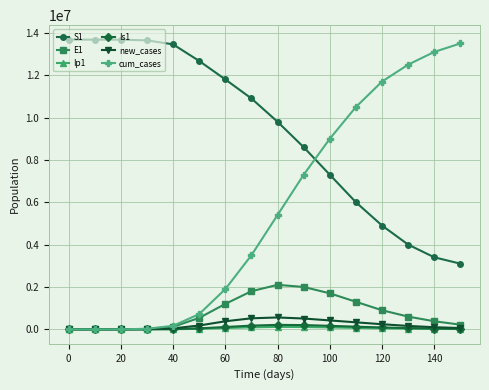

What is the difference between the maximum and minimum values in the S1 series?

10578500.0